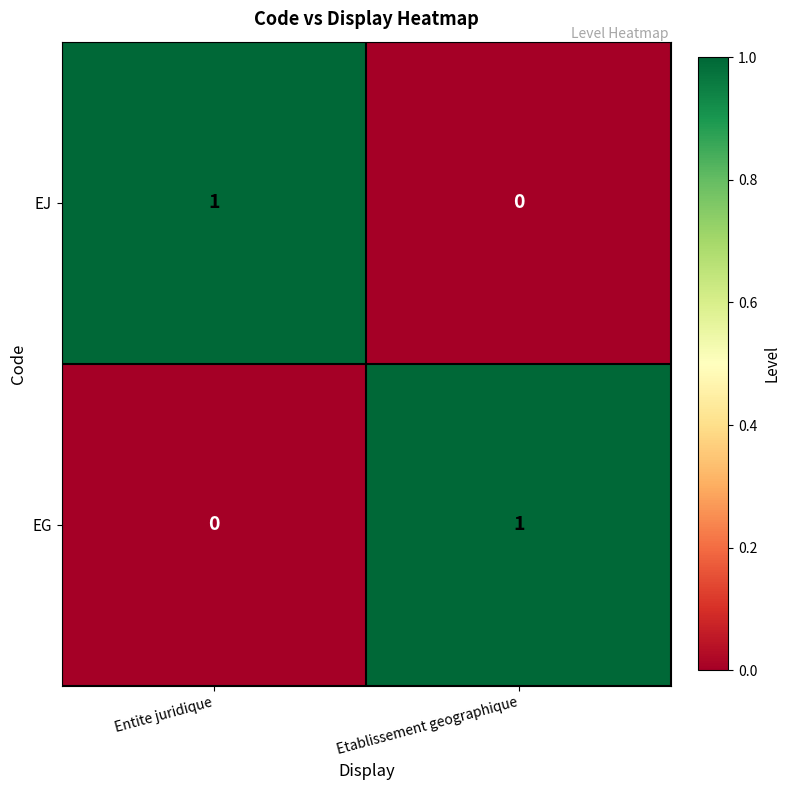

At which label does EJ reach its peak?

Entite juridique